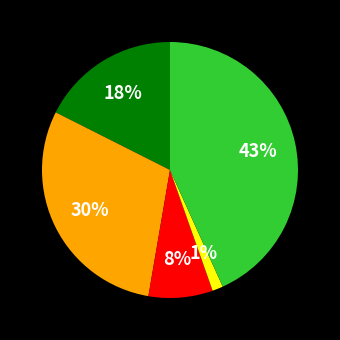

Does any single category account for the majority?

No